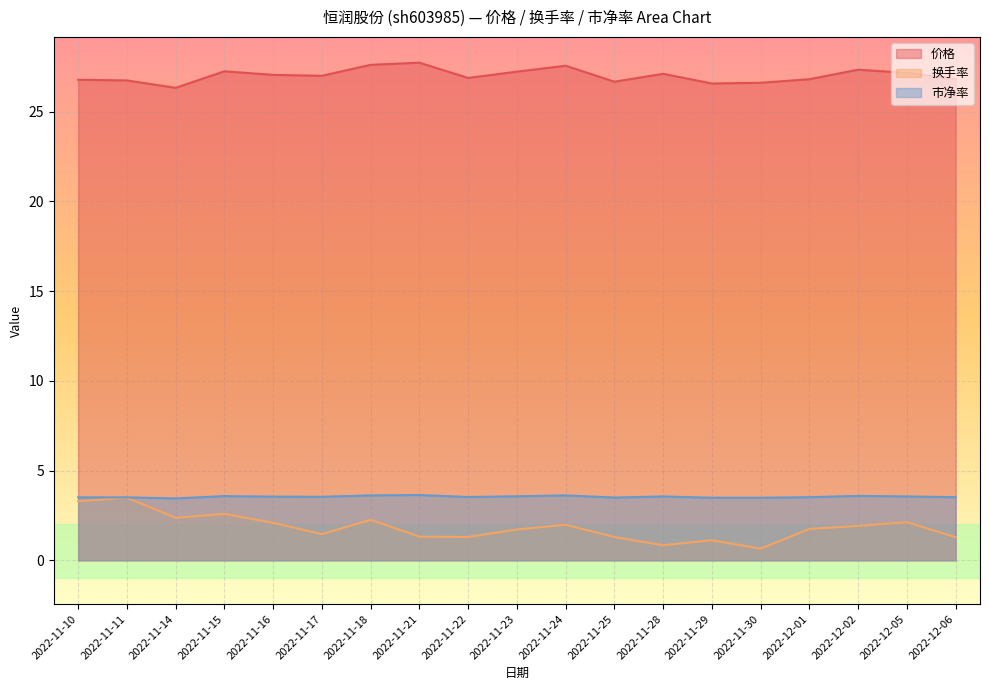

At which category is the sum across all series the highest?

2022-11-11